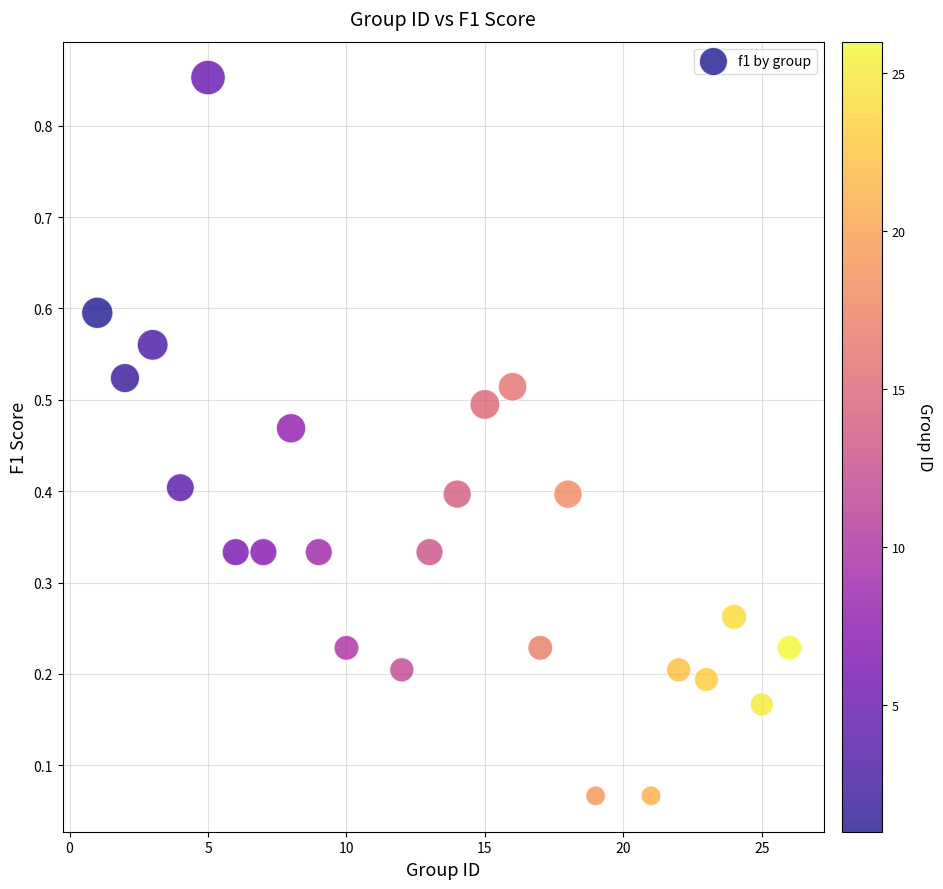

What is the range of Y values (max minus min)?

0.8